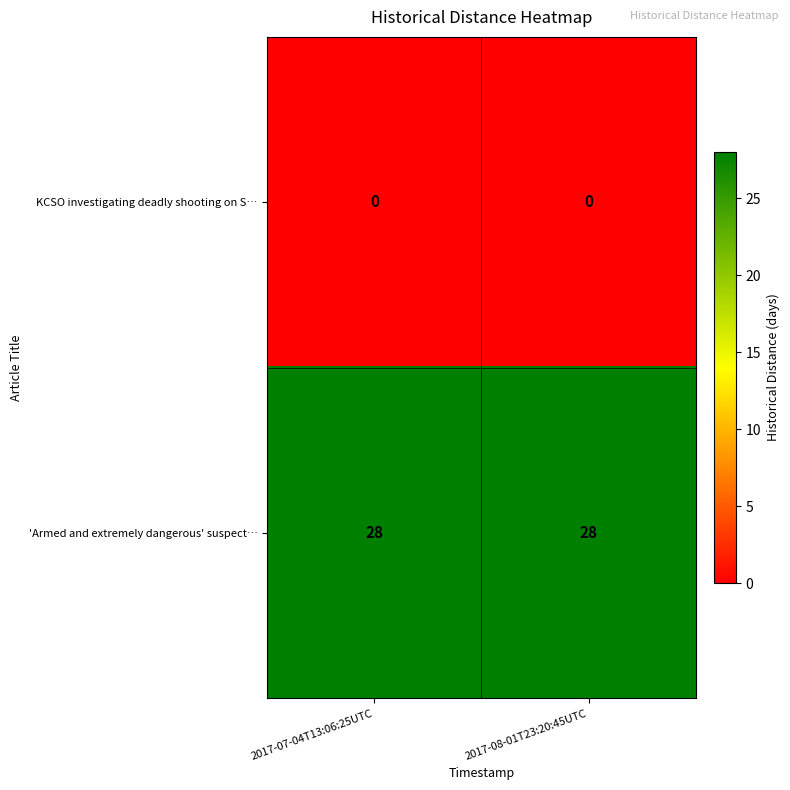

What is the greatest value displayed?

28